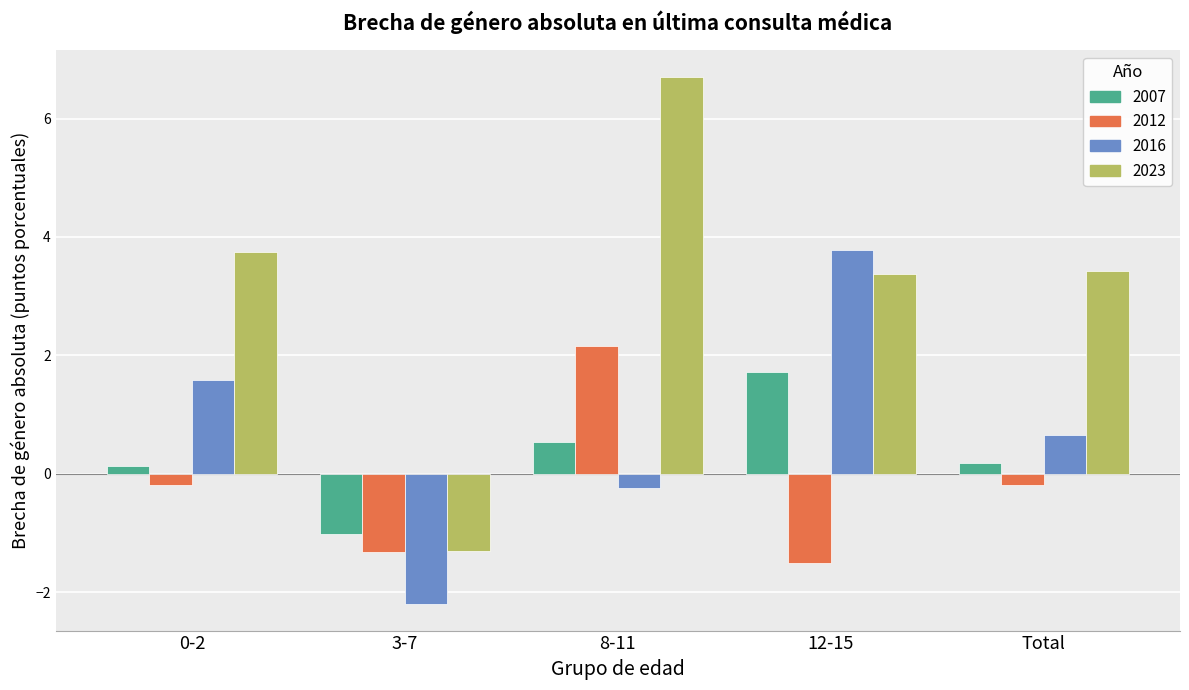

Rank the series at 12-15 from highest to lowest value.

2016, 2023, 2007, 2012